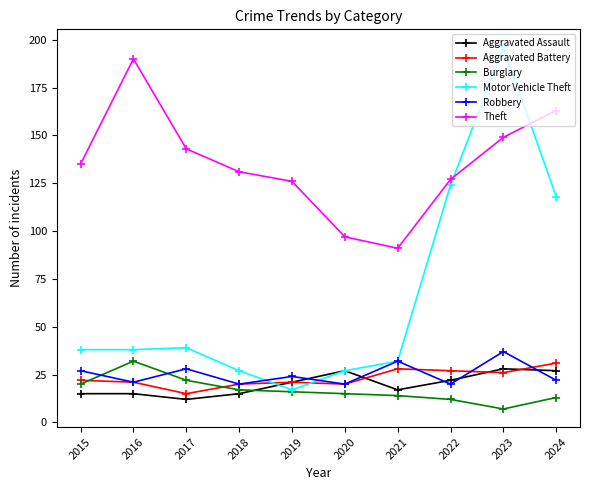

What is the difference between the maximum and second lowest values in the Robbery series?

17